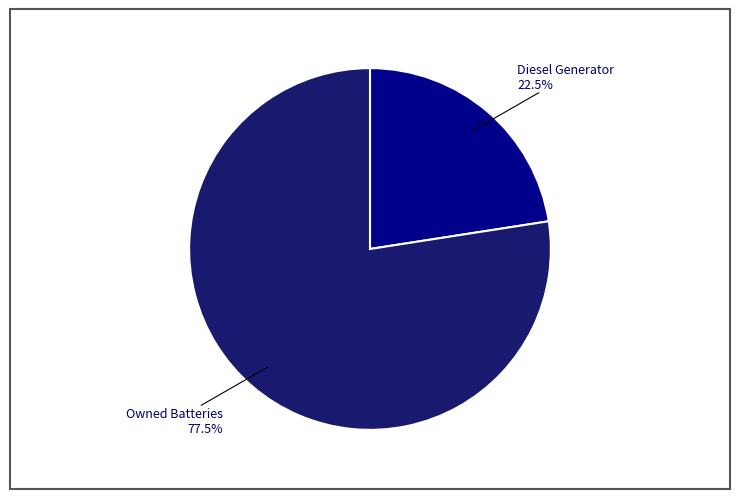

Is there any slice that represents more than half of the pie?

Yes